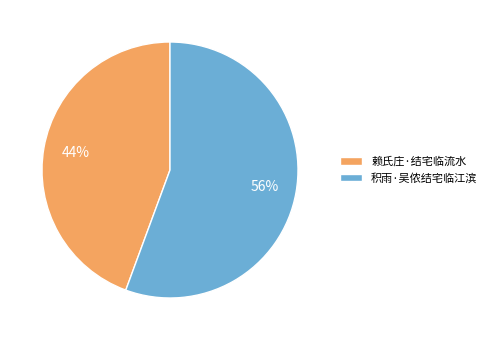

To the nearest percent, what percentage of the pie is 赖氏庄·结宅临流水?

44%